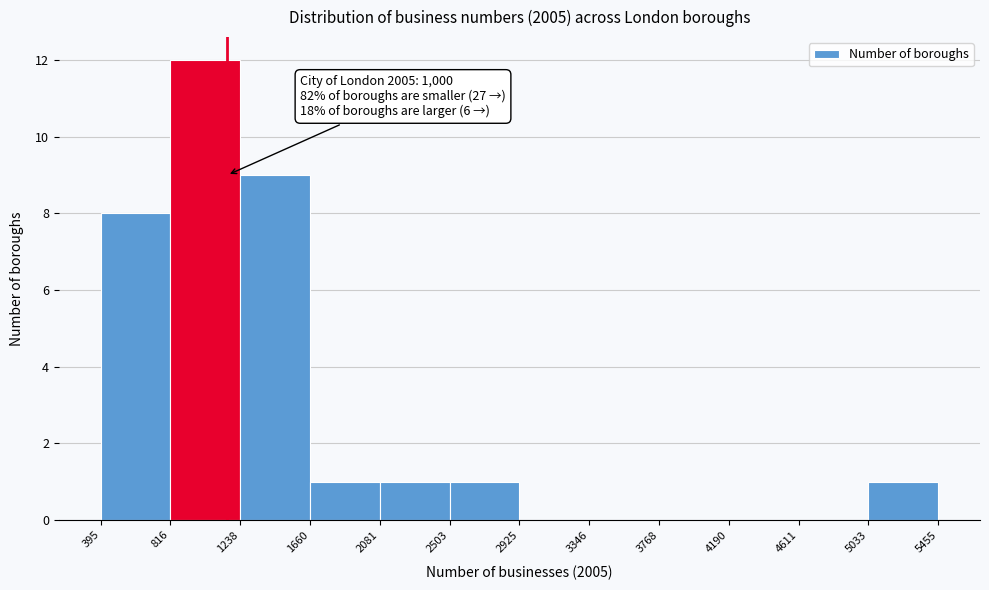

Which range on the x-axis has the tallest bar?

816 to 1238